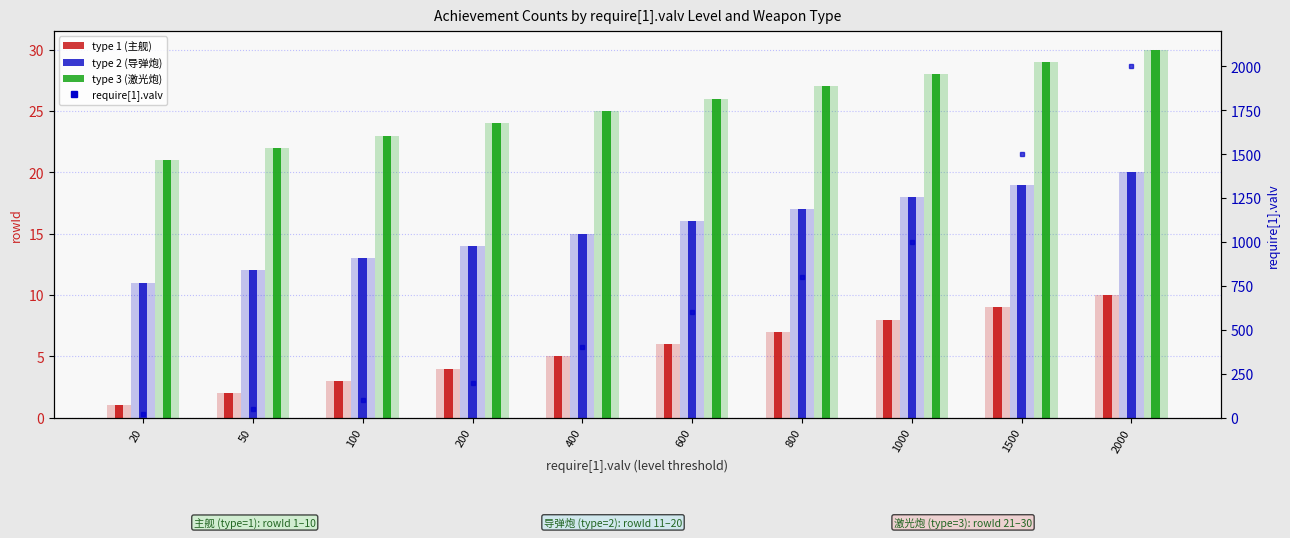

The require[1].valv series shows 281 at 1000. True or false?

False